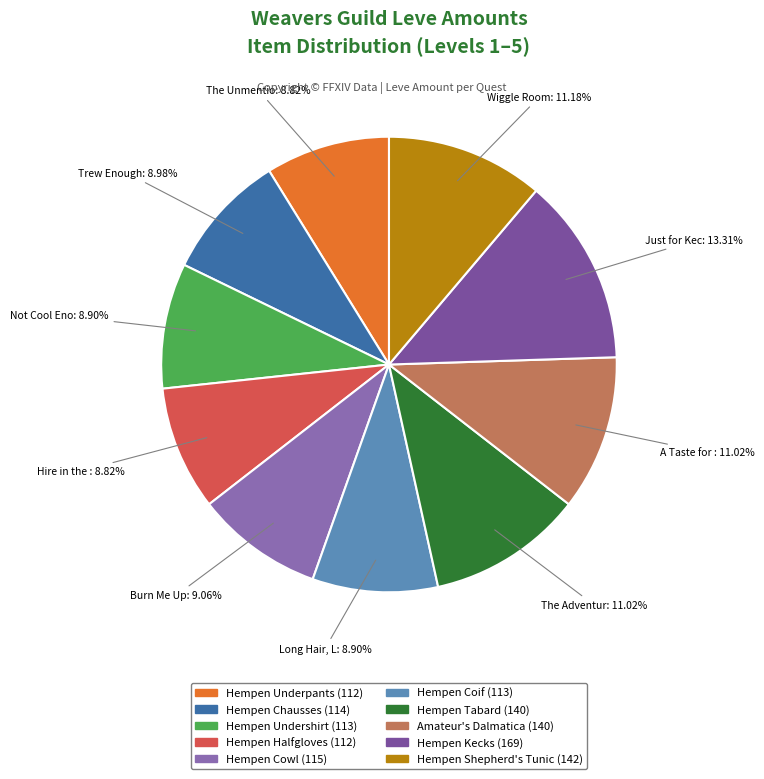

Count the number of slices in the pie.

10